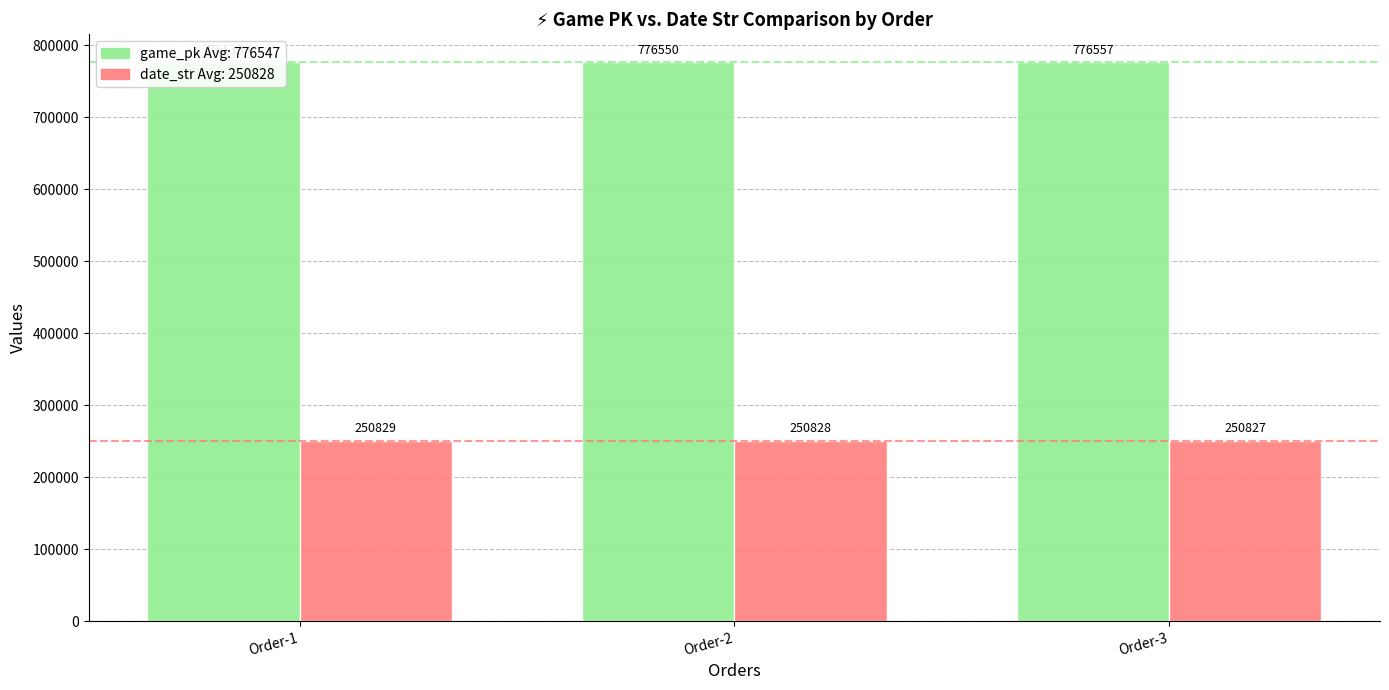

How many bars are there in each group?

2